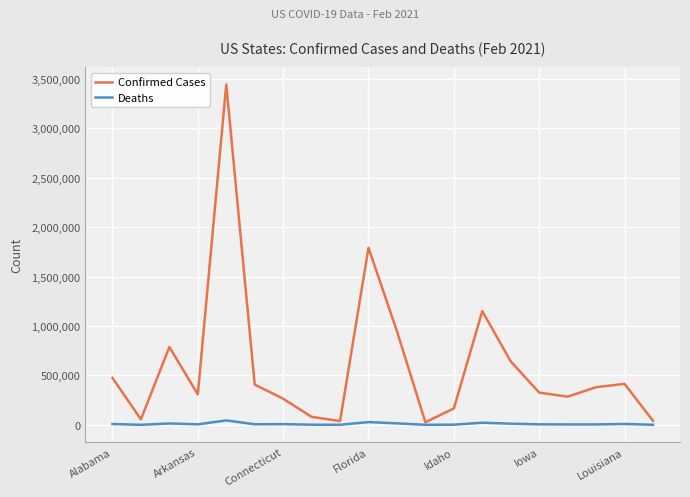

List the series in order of their overall mean, lowest first.

Deaths, Confirmed Cases